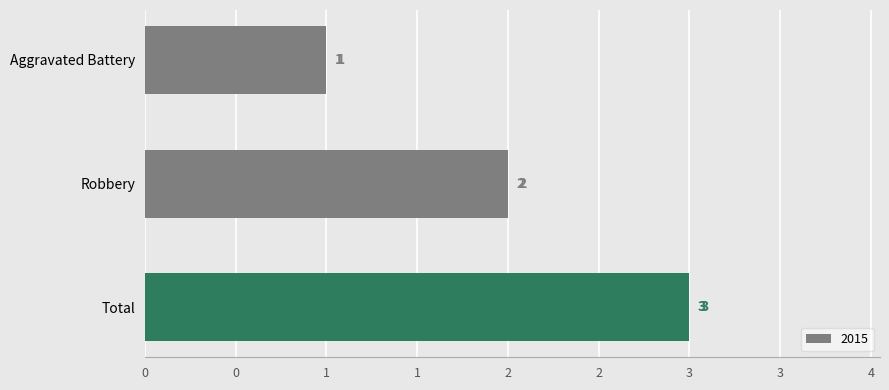

What is the minimum value shown in the chart?

1